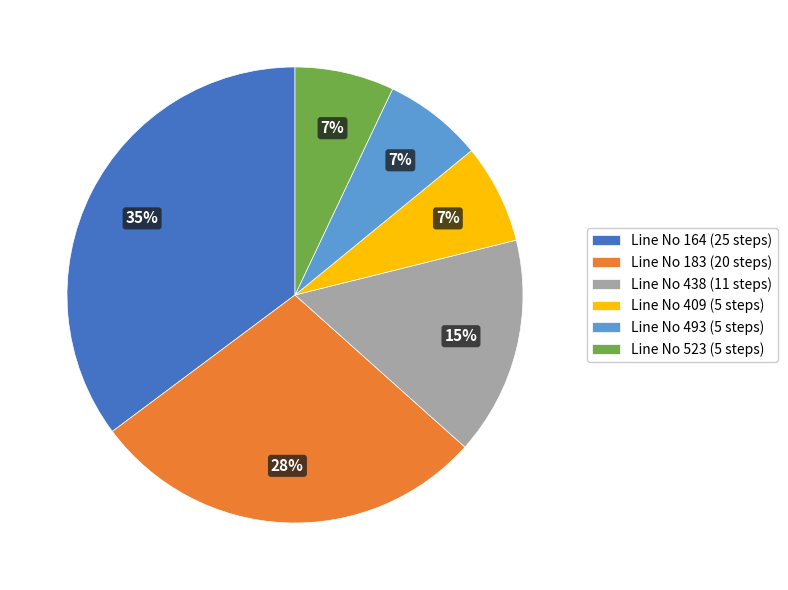

Between Line No 438 (11 steps) and Line No 523 (5 steps), which is larger?

Line No 438 (11 steps)